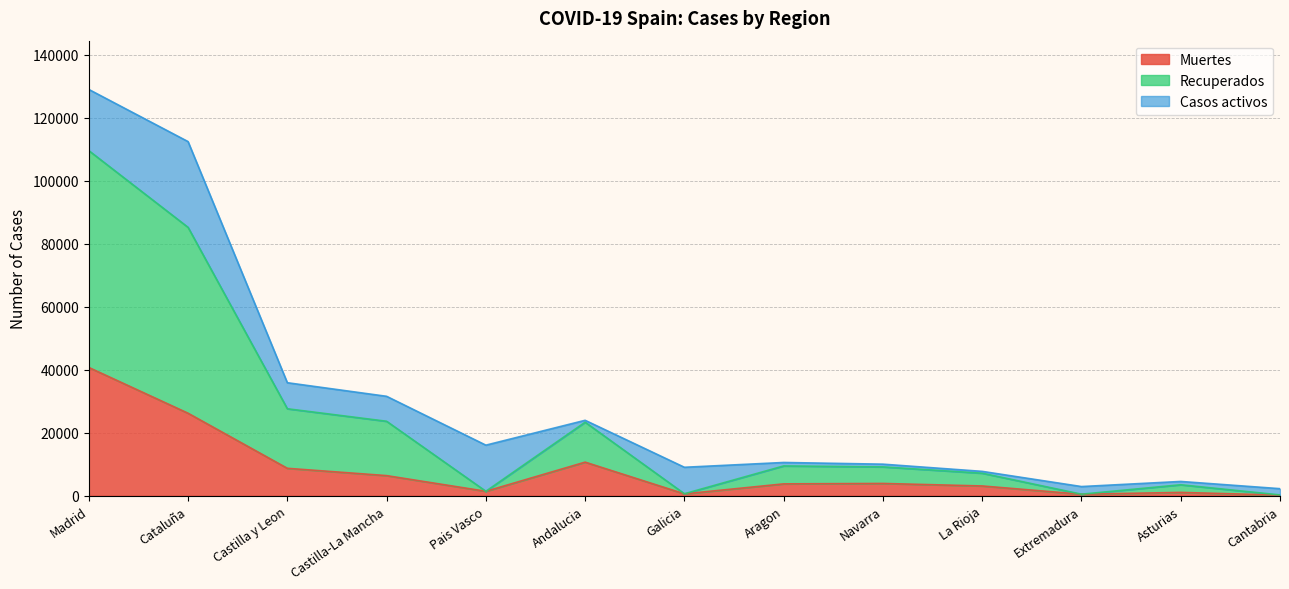

At how many categories does at least one series exceed 33277?

2